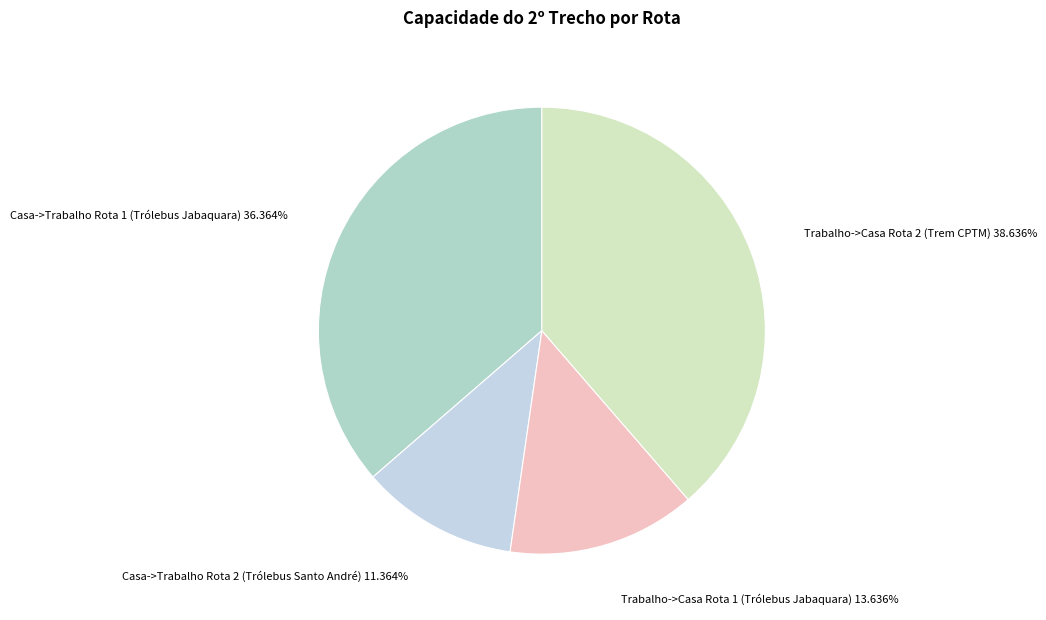

Is there any slice that represents more than half of the pie?

No